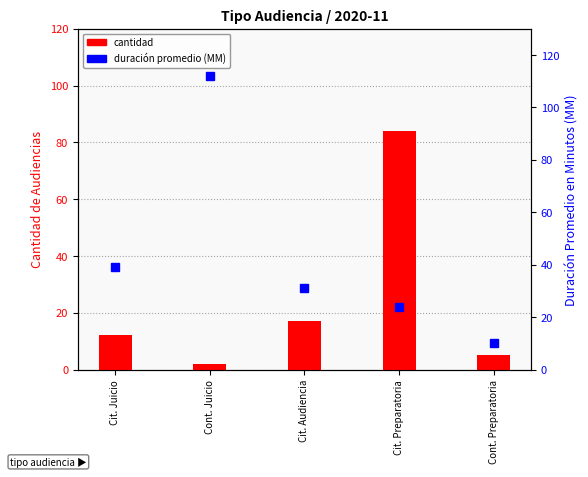

The Cantidad de Audiencias series shows 7 at Cit. Juicio. True or false?

False